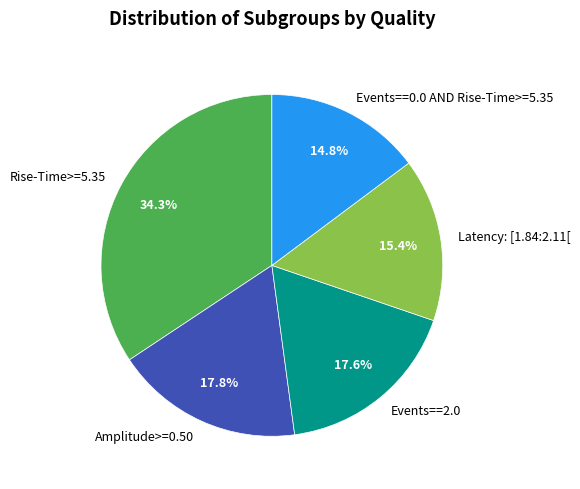

What percentage is the Latency: [1.84:2.11[ slice, to the nearest percent?

15%